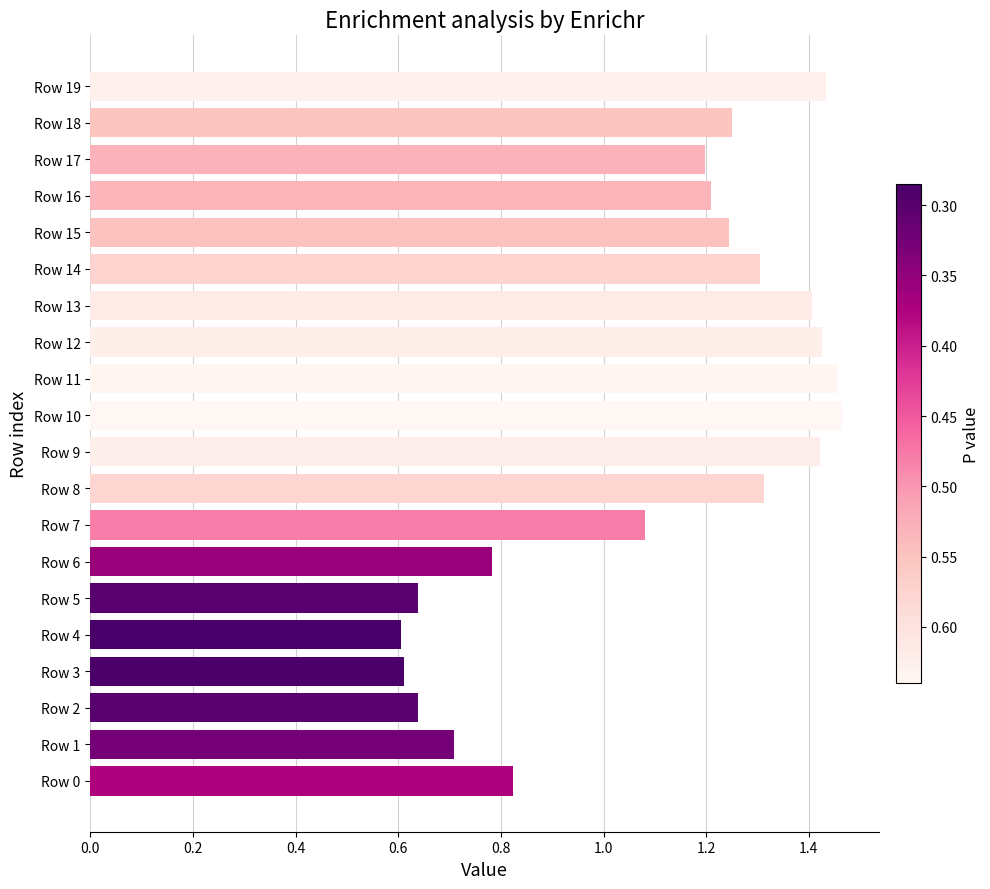

What is the change in value from Row 3 to Row 14?

+0.7